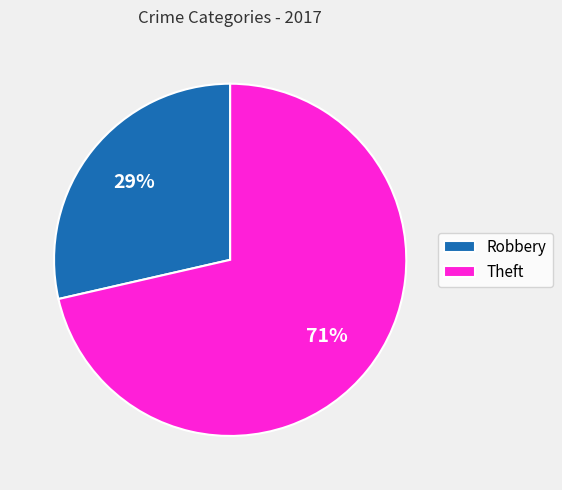

To the nearest percent, what is the combined percentage of Theft and Robbery?

100%